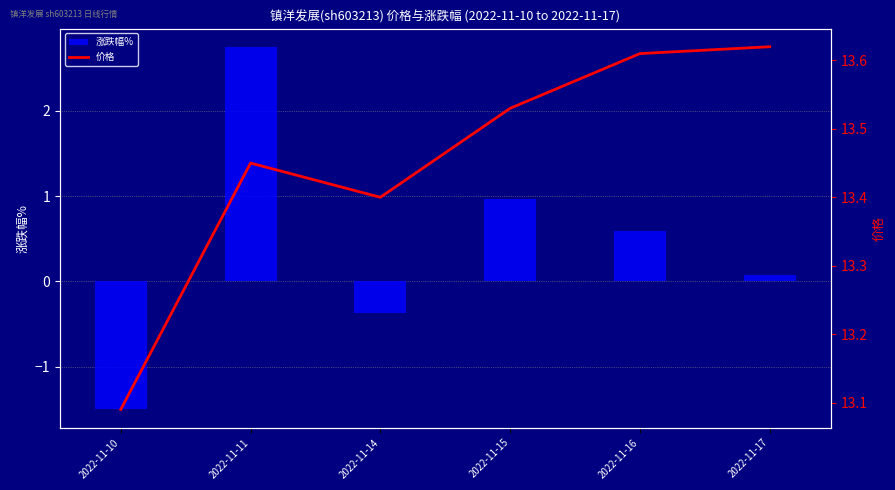

Which series has the largest total across all categories?

价格